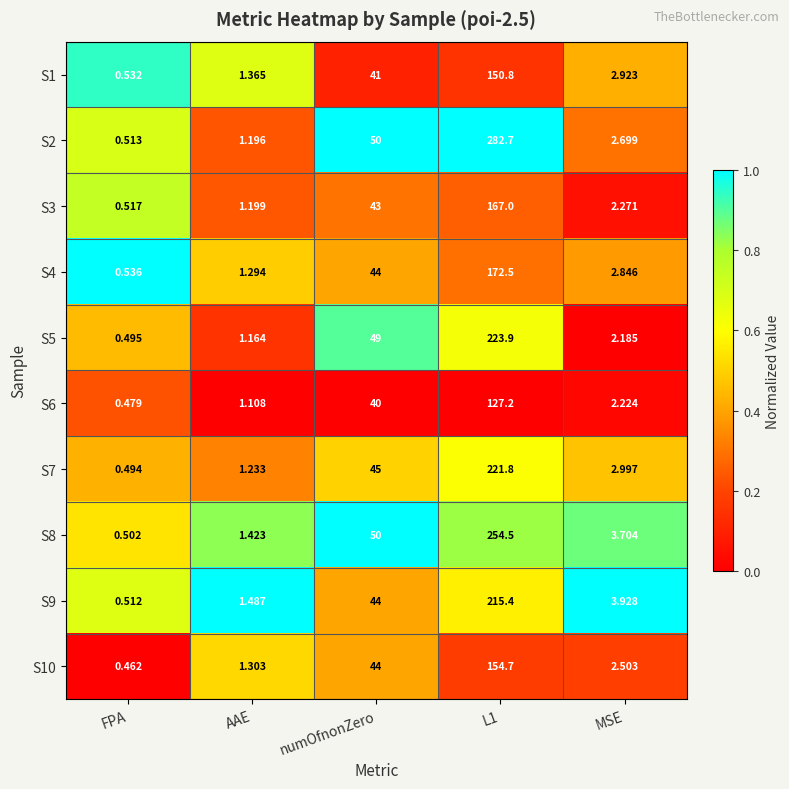

Where is S4 nearest to the value 86?

numOfnonZero